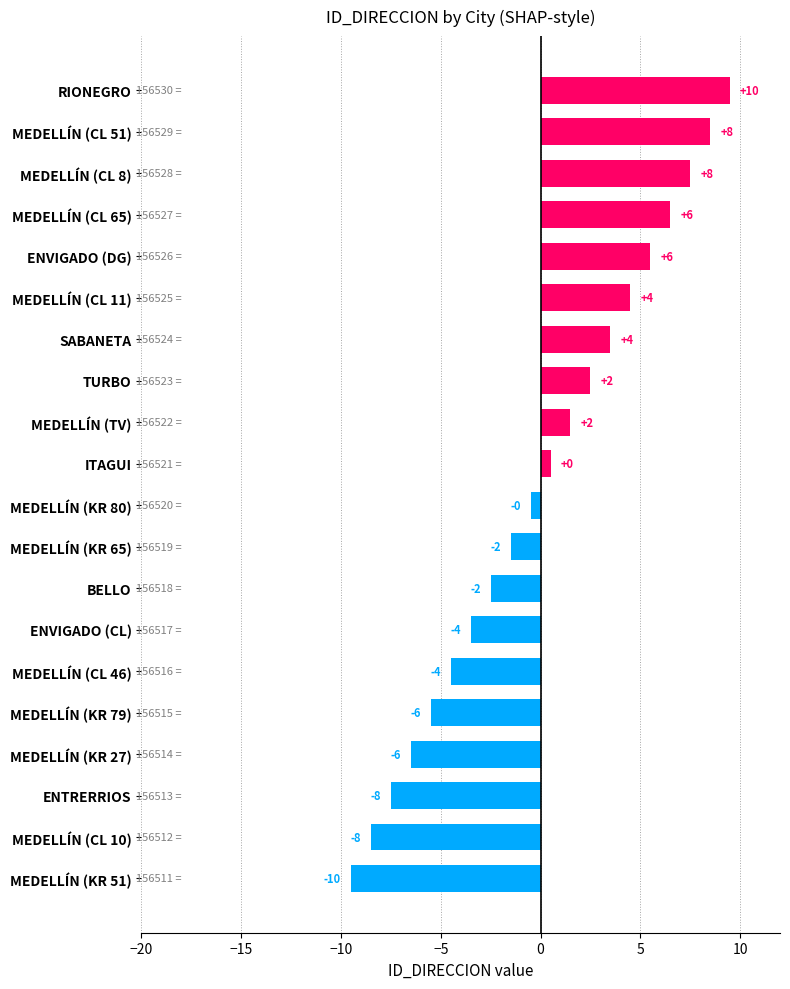

How many bars are there in total?

20